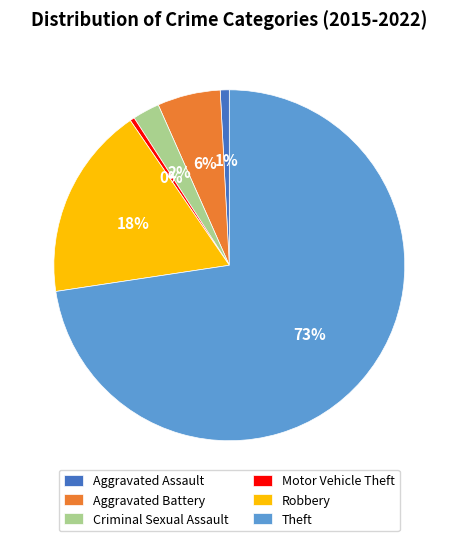

True or false: Aggravated Assault accounts for 1% of the total.

True